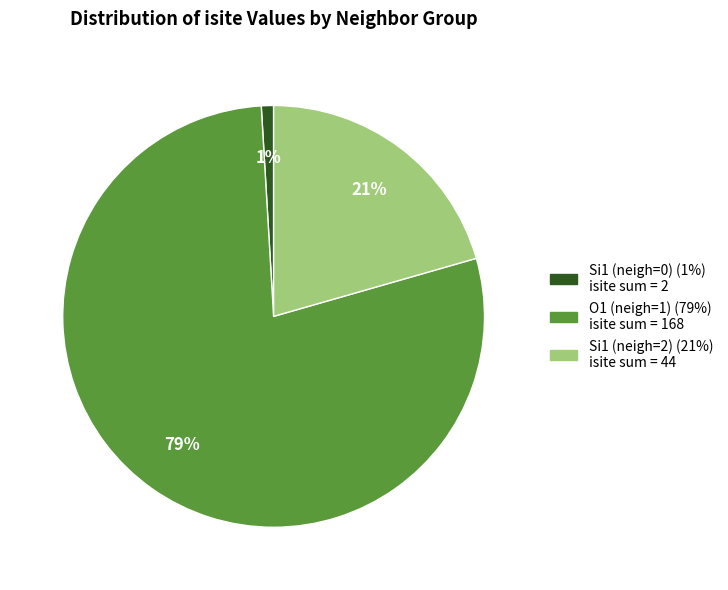

Is there a majority slice in this chart?

Yes